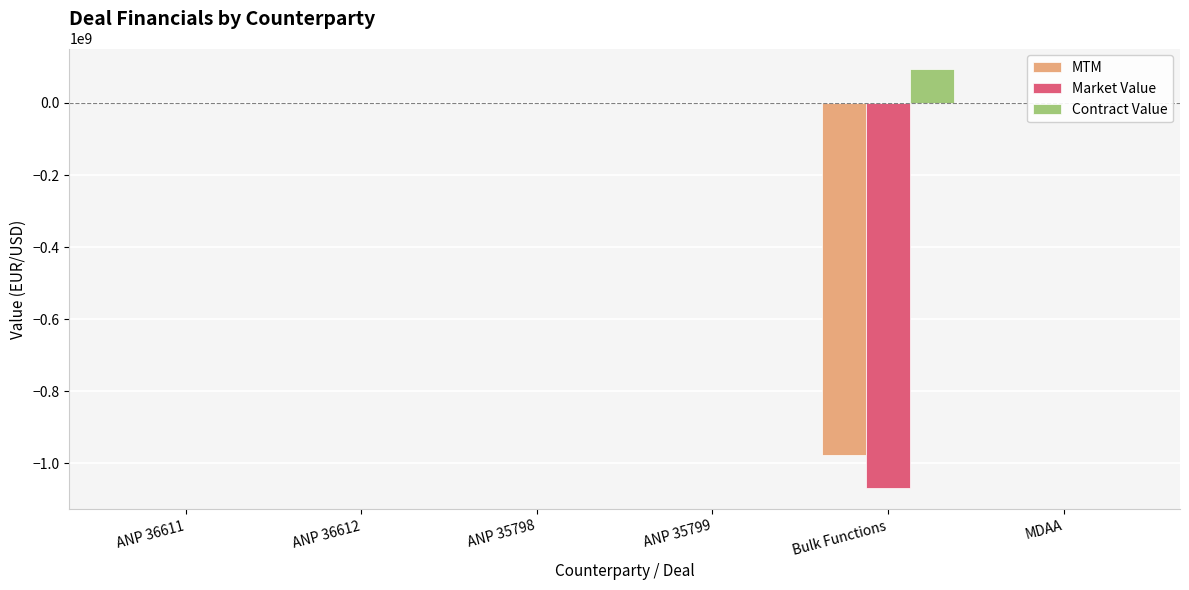

What is the difference between the maximum and minimum values in the MTM series?

976645080.0